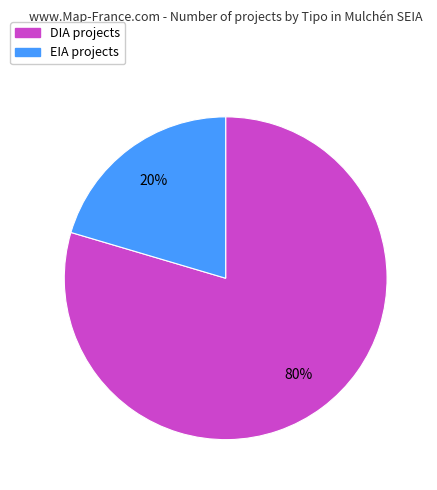

Combined, do DIA and EIA account for over 50%?

Yes